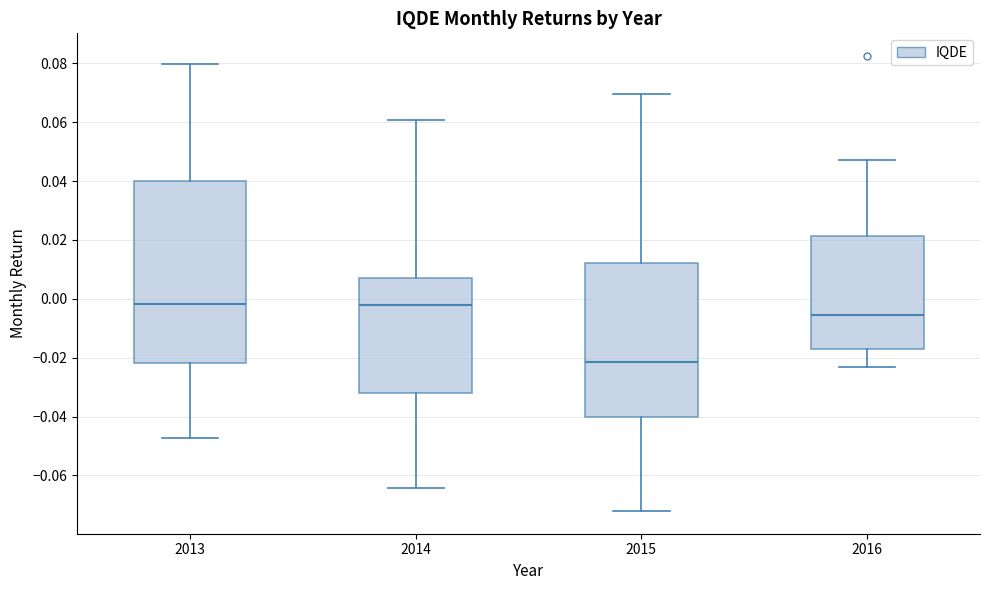

Reading left to right, read every box against the y-axis: the position of its median line, the range the box covers, and the ends of its whiskers. The values are not printed on the chart, so give them approximately, as read against the axis.

2013: median -0.002, box -0.022 to 0.040, whiskers -0.048 to 0.080
2014: median -0.002, box -0.032 to 0.008, whiskers -0.064 to 0.060
2015: median -0.022, box -0.040 to 0.012, whiskers -0.072 to 0.070
2016: median -0.006, box -0.016 to 0.022, whiskers -0.024 to 0.048